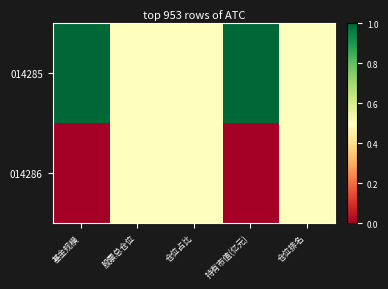

Reading right to left, what are all the values shown in this chart?

014285: 仓位排名=0.5	持有市值(亿元)=1.0	仓位占比=0.5	股票总仓位=0.5	基金规模=1.0
014286: 仓位排名=0.5	持有市值(亿元)=0.0	仓位占比=0.5	股票总仓位=0.5	基金规模=0.0